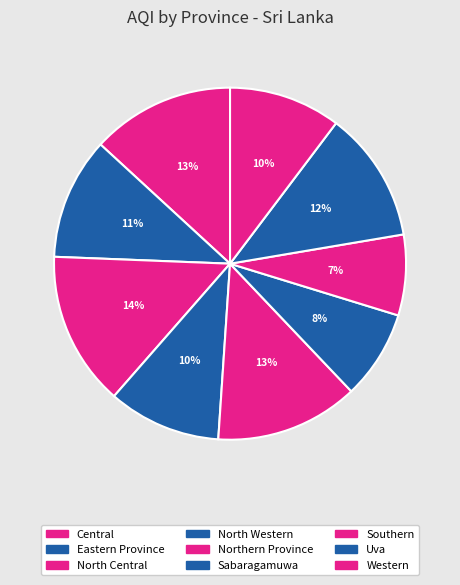

Which slice is the smallest?

Southern